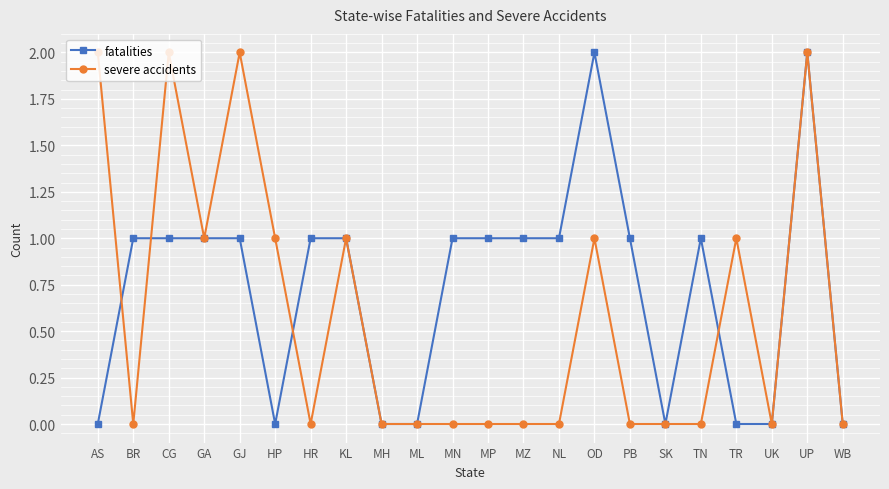

The severe accidents series shows 0 at MP. True or false?

True